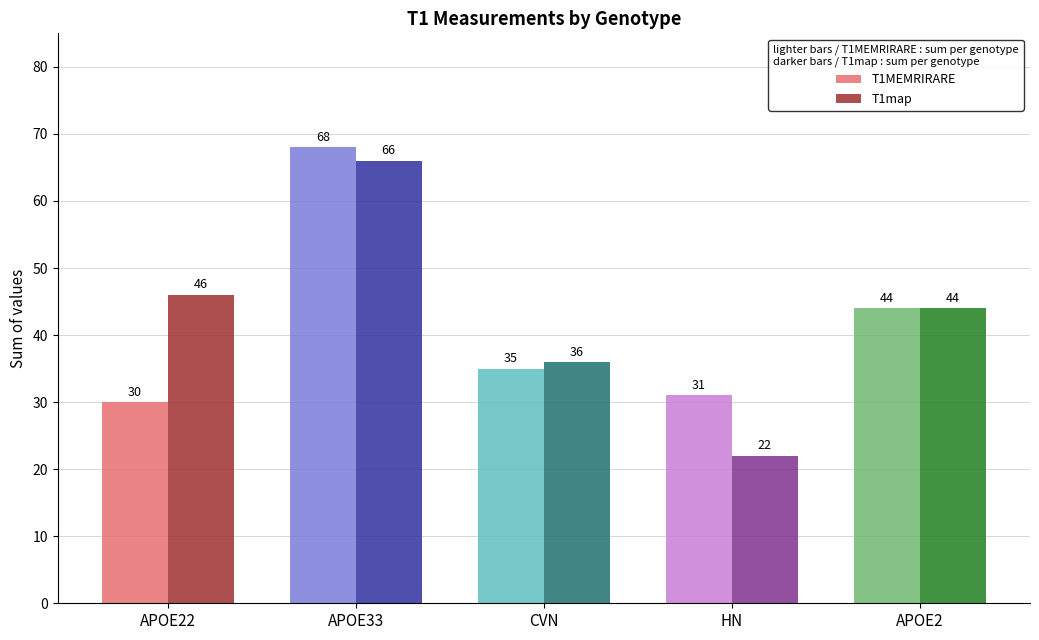

Which series has the widest spread of values?

T1map